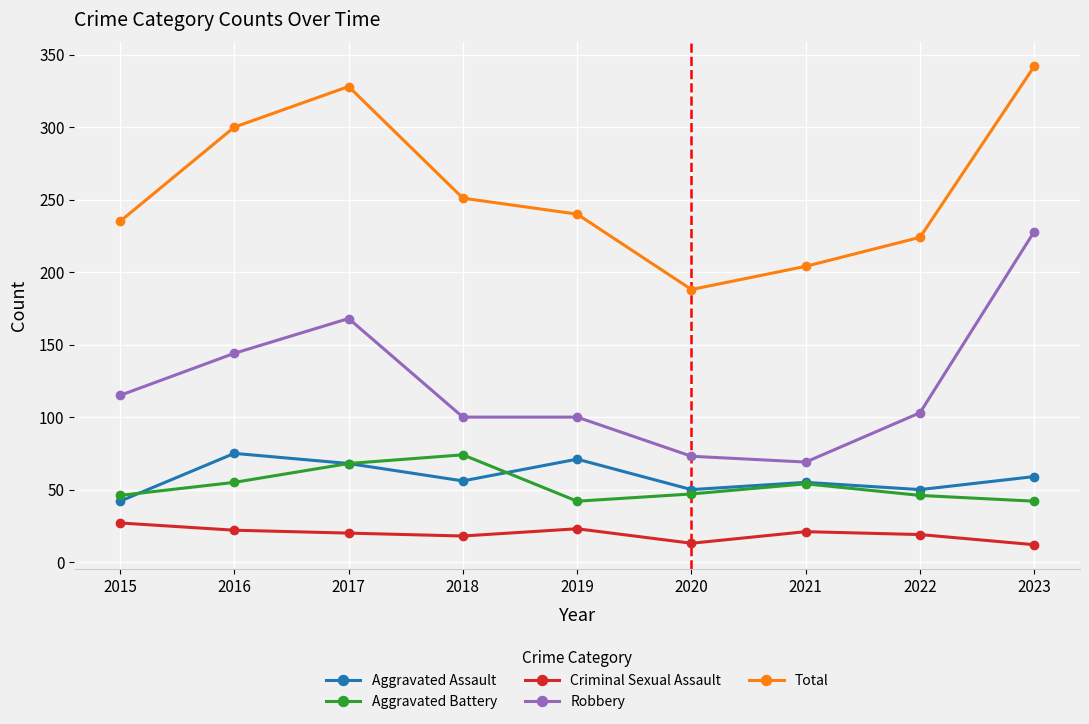

What is the difference between the maximum and second lowest values in the Aggravated Assault series?

25